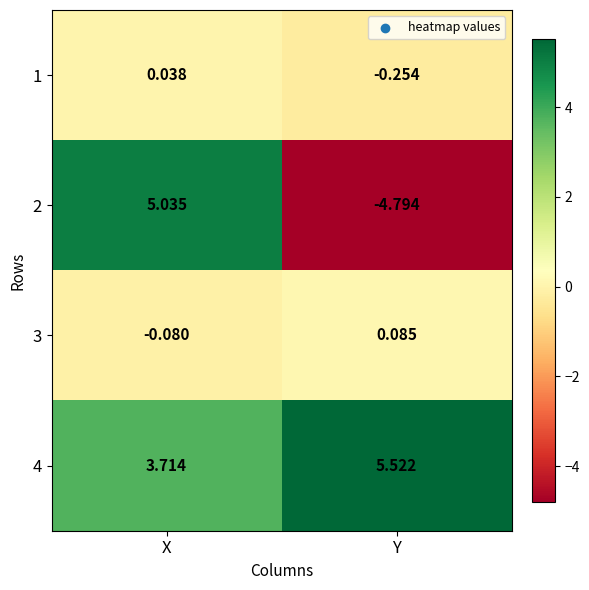

At which label does 3 reach its minimum?

X